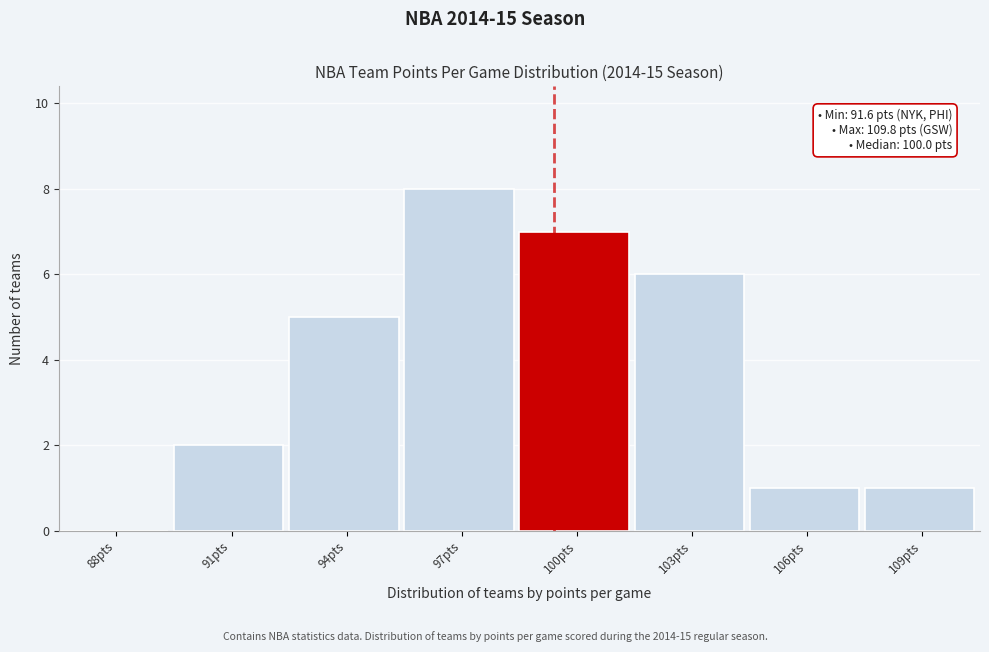

Reading right to left, extract all data points from this chart.

109pts=1	106pts=1	103pts=6	100pts=7	97pts=8	94pts=5	91pts=2	88pts=0